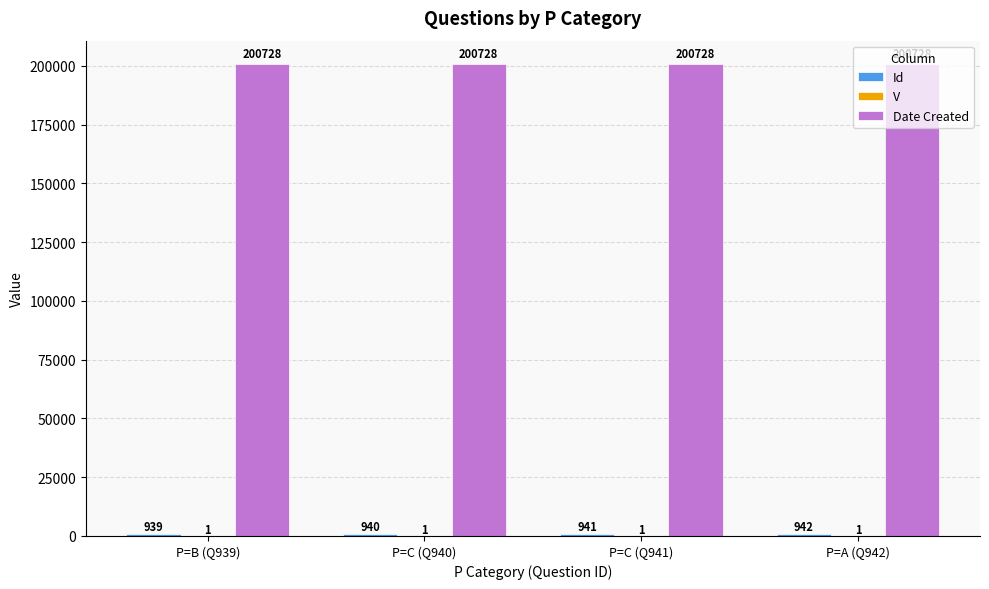

What value does the Date Created series have at P=B (Q939)?

200728